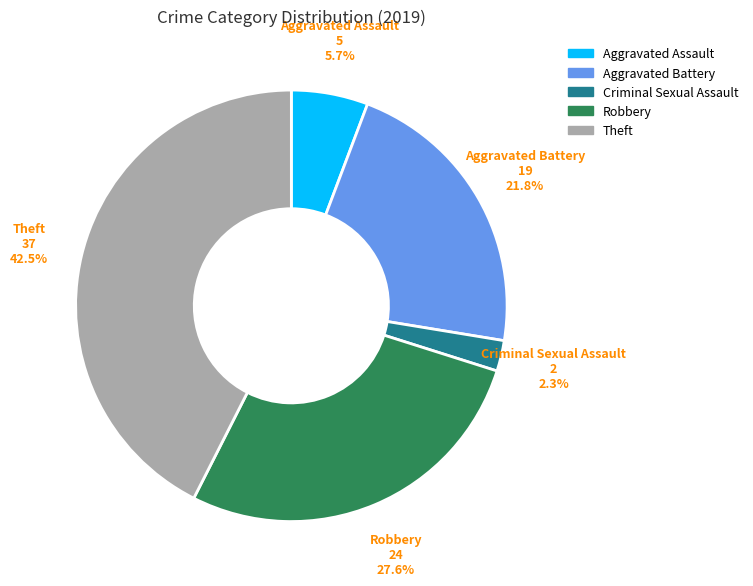

What is the smallest slice in the pie chart?

Criminal Sexual Assault